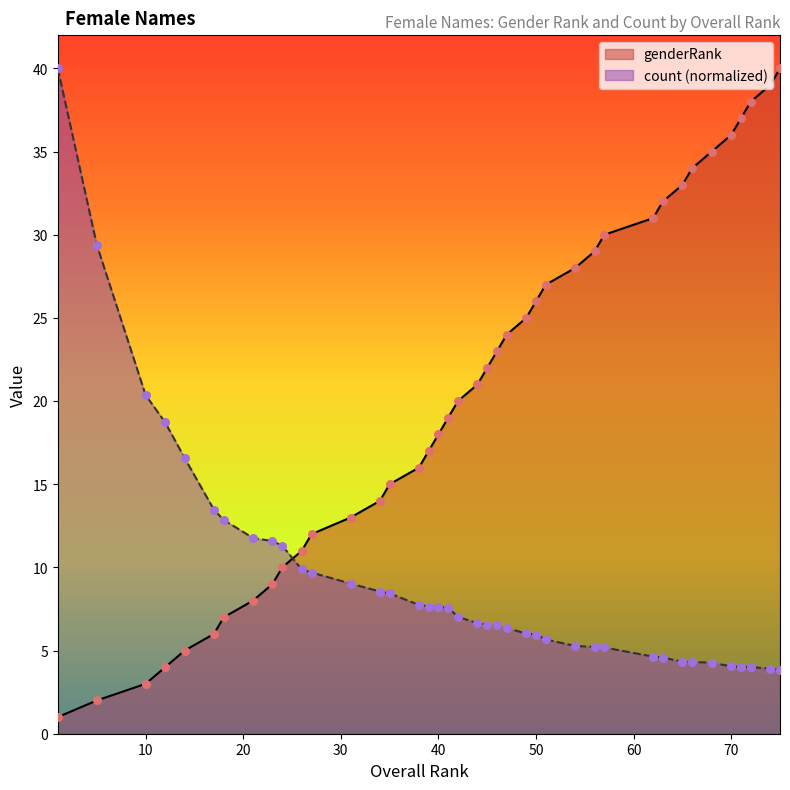

What are all the series names shown in the legend?

genderRank, count (normalized)